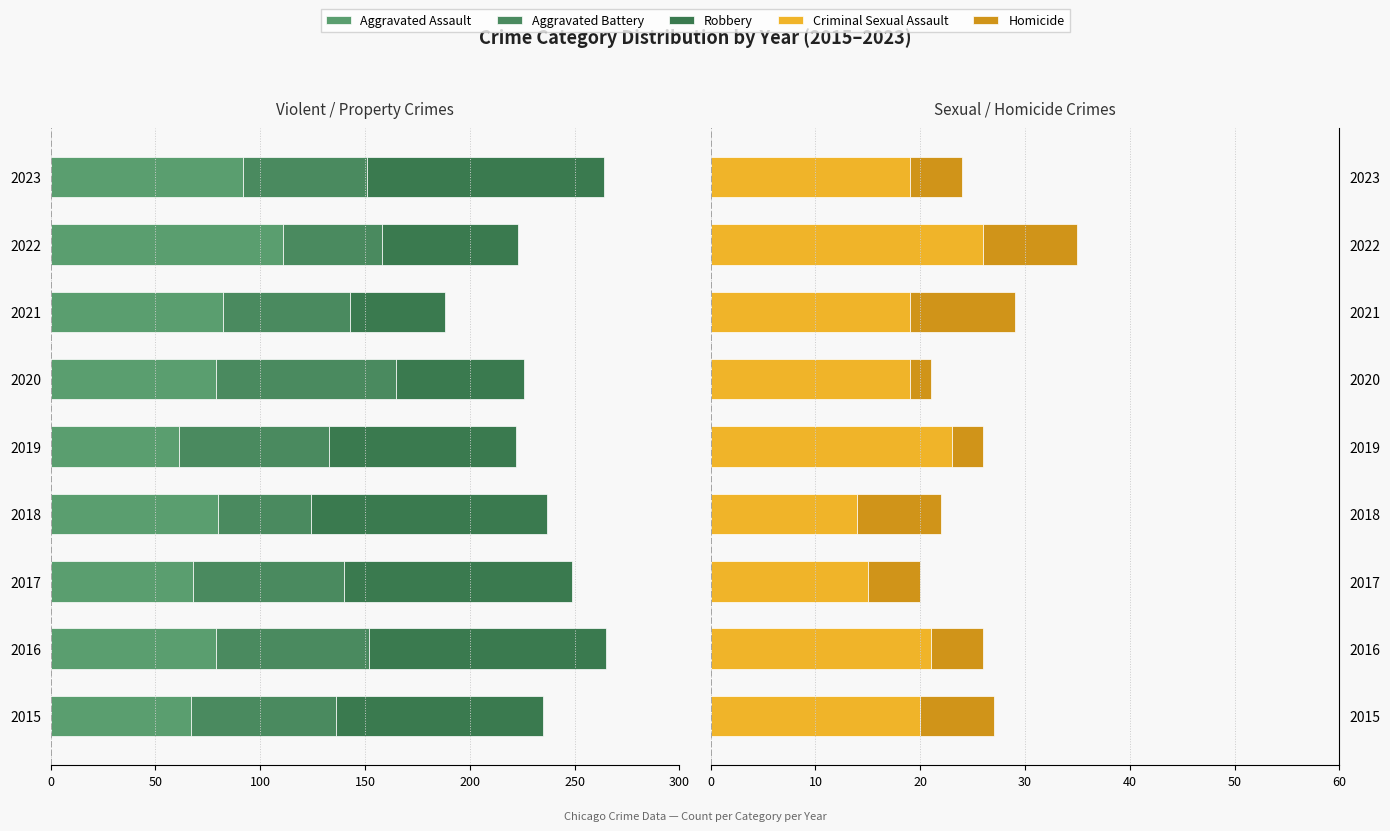

How many data points does each series have?

9